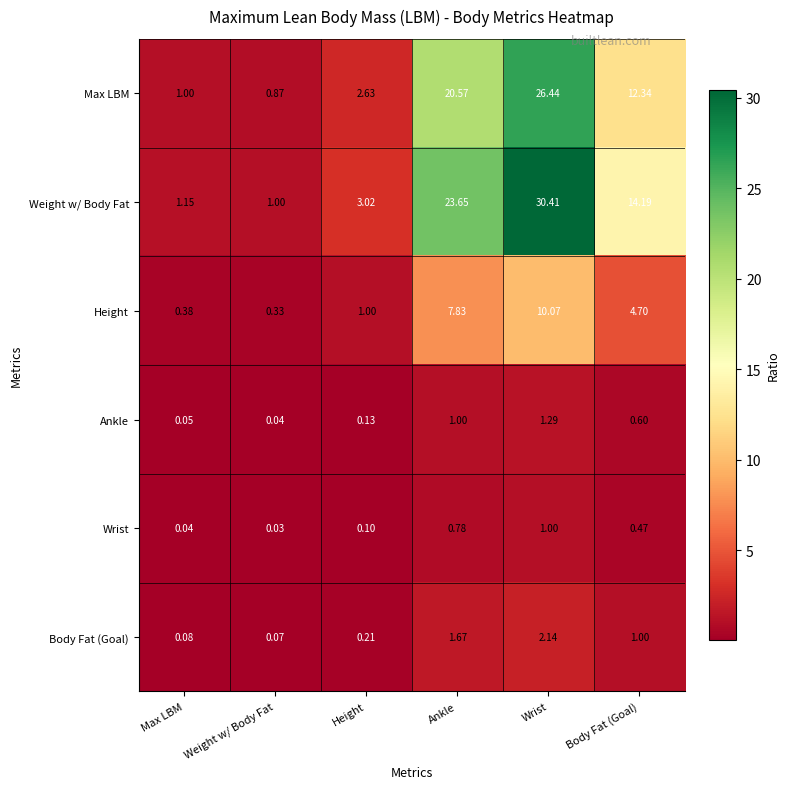

Which series has the largest total across all categories?

Weight w/ Body Fat